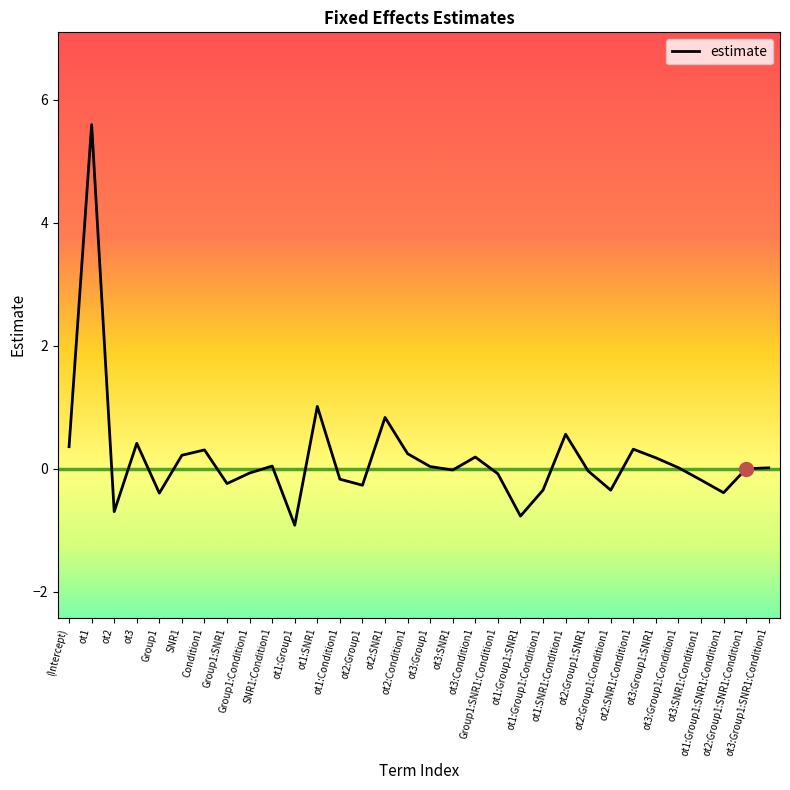

What is the average value?

0.2